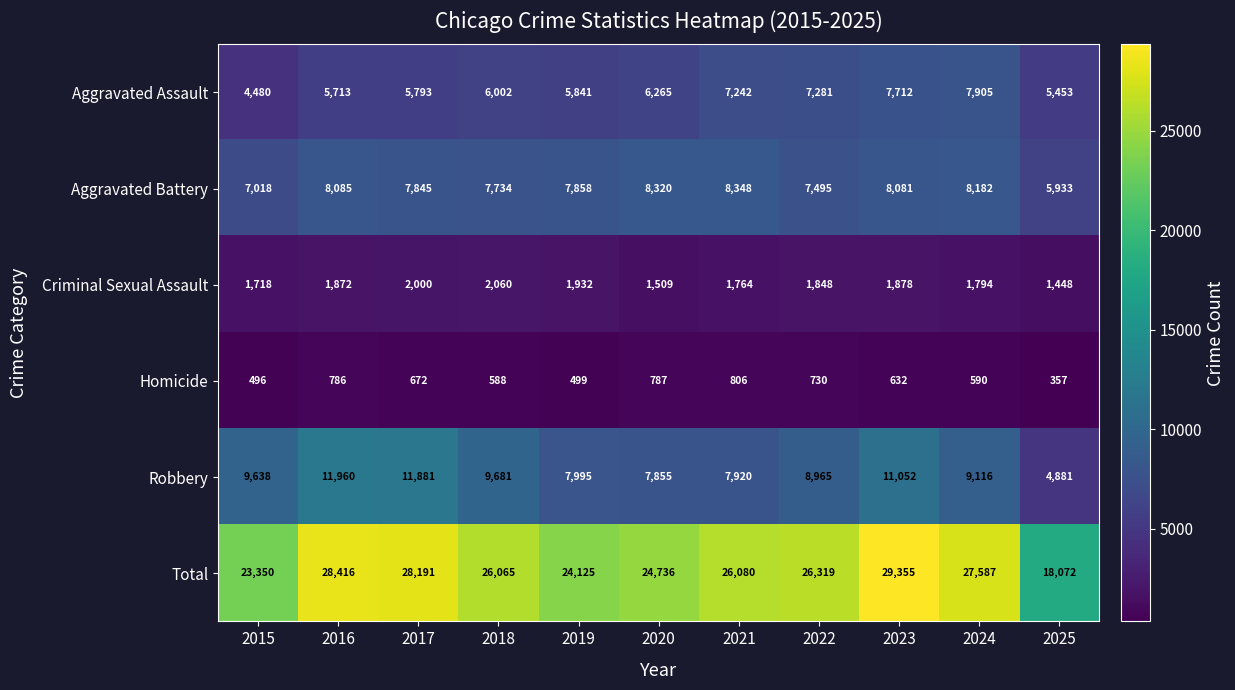

List the series in order of their peak value, highest first.

Total, Robbery, Aggravated Battery, Aggravated Assault, Criminal Sexual Assault, Homicide